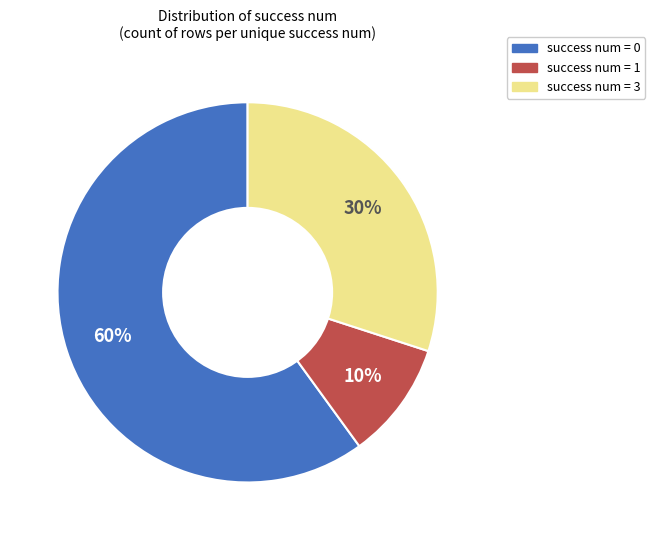

To the nearest percent, what is the difference between the largest and smallest slice percentages?

50%